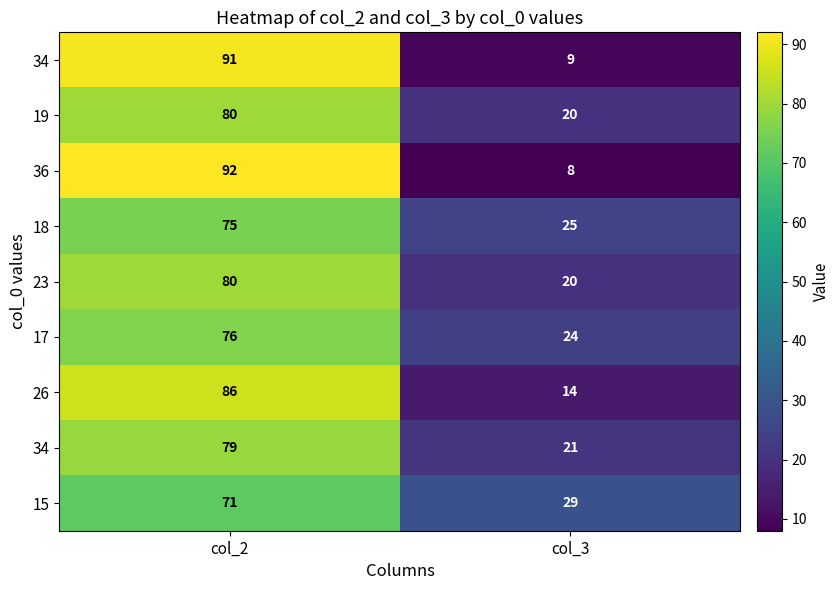

What is the total value across all series at col_2?

730